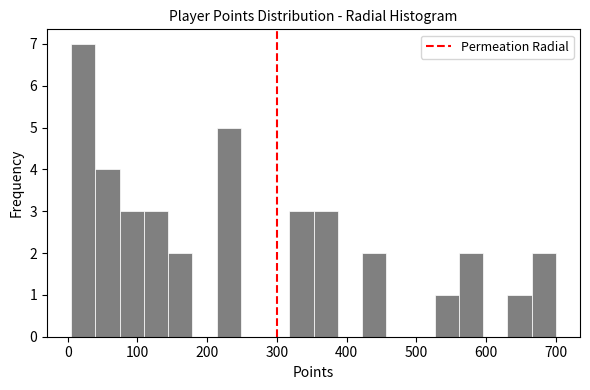

Read against the x-axis, roughly where is the centre of the tallest bar?

20